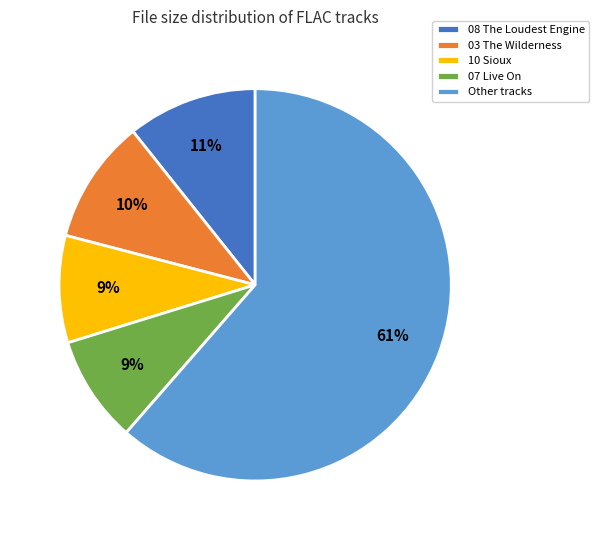

To the nearest percent, what is the average slice percentage?

20%